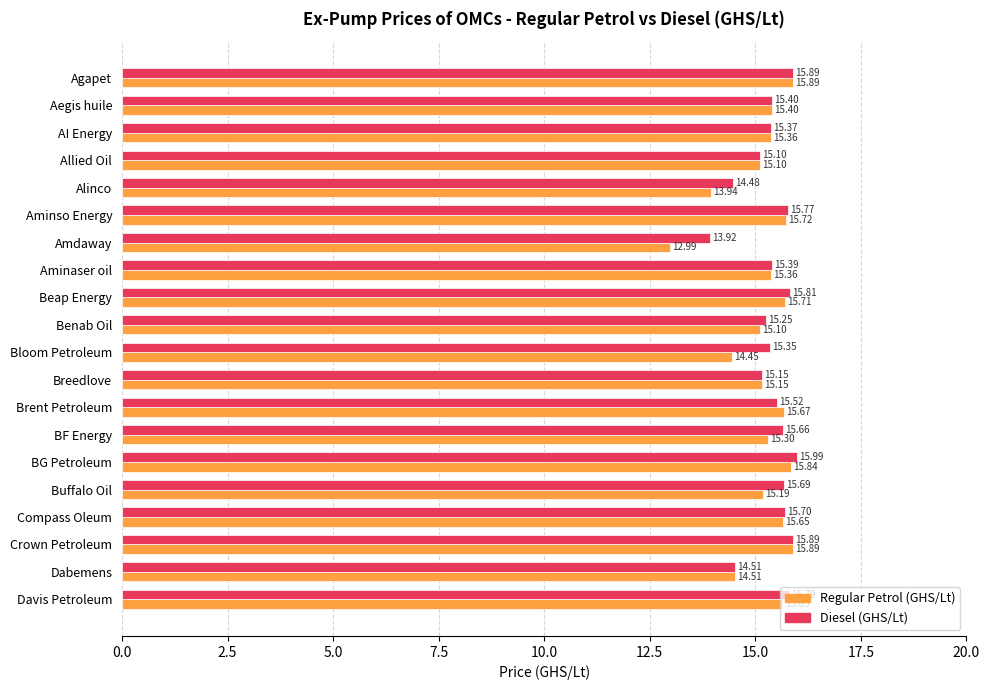

What are all the series names shown in the legend?

Regular Petrol (GHS/Lt), Diesel (GHS/Lt)